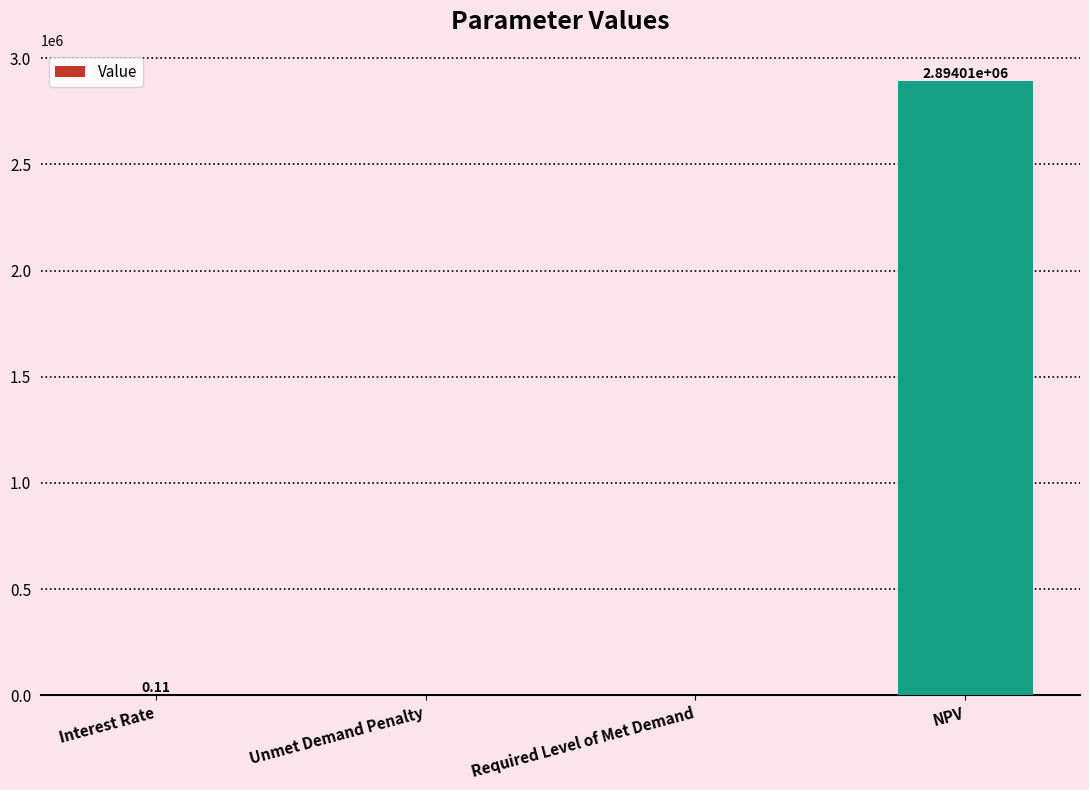

Which label corresponds to the largest value in the chart?

NPV